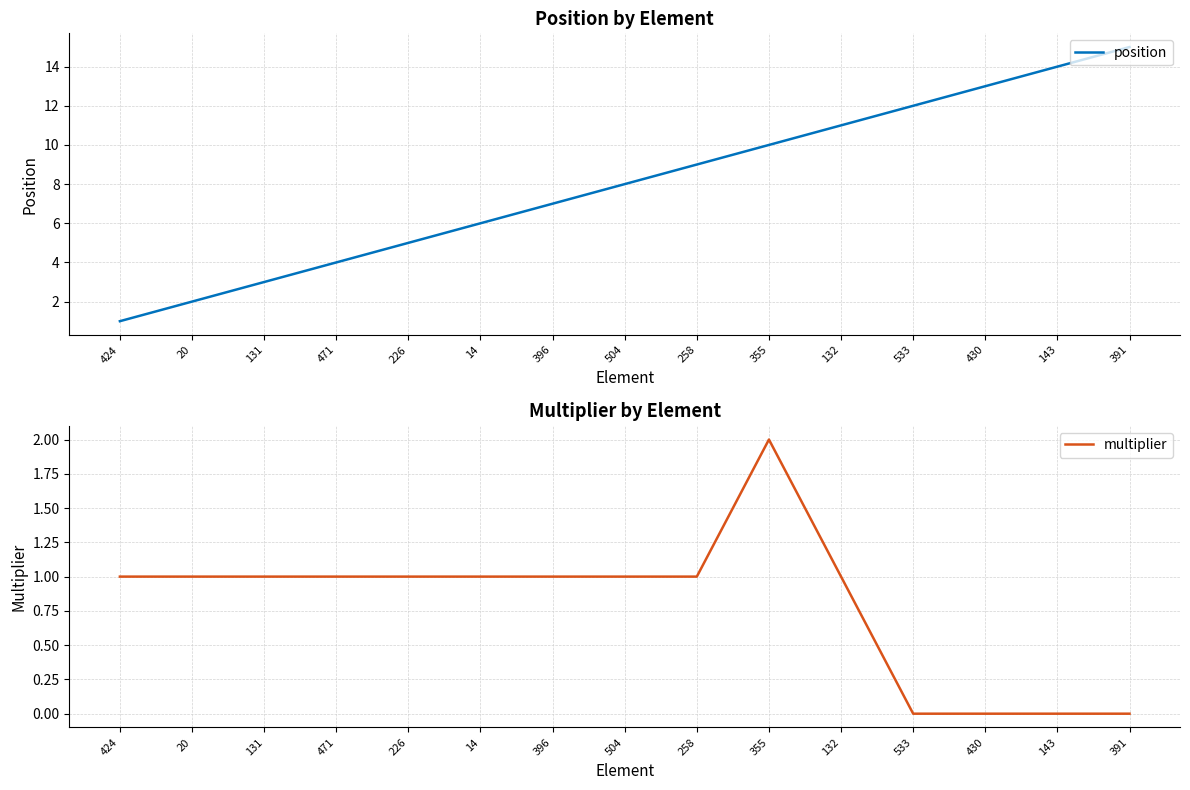

List the series in order of their peak value, lowest first.

multiplier, position